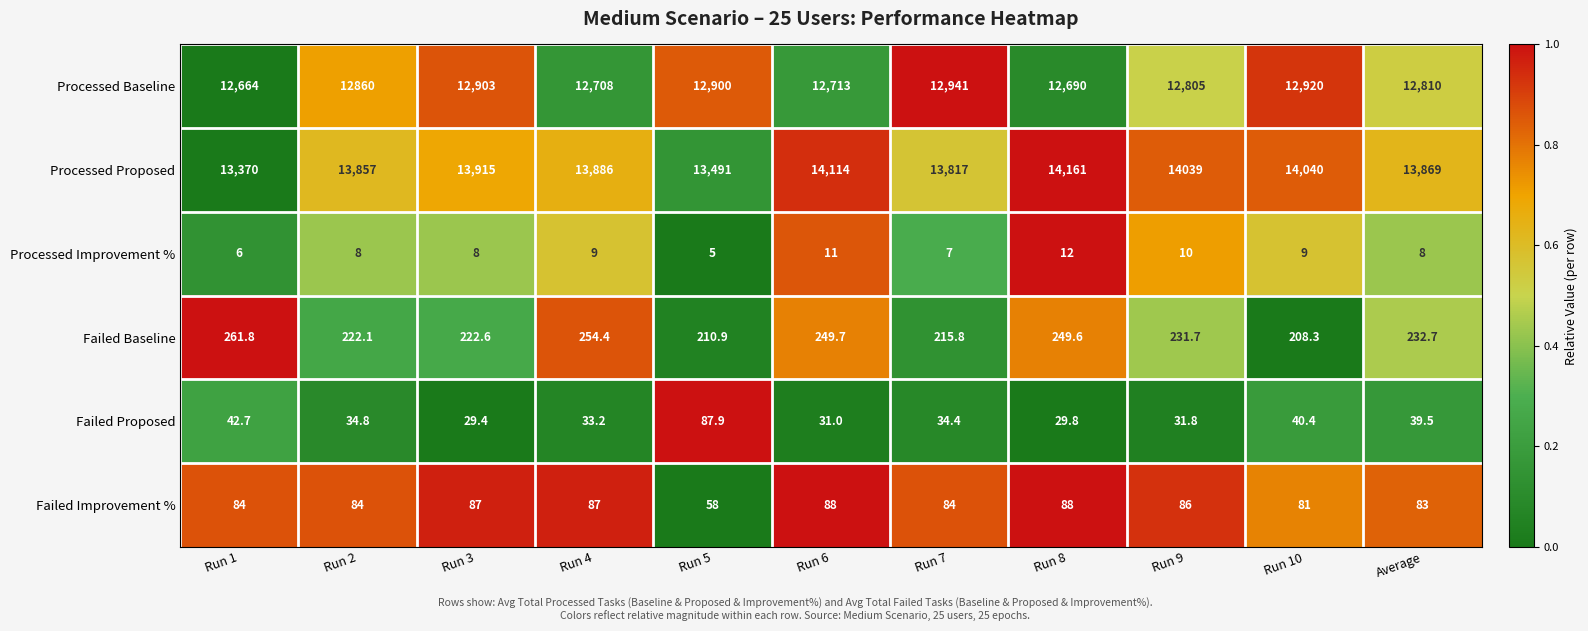

What is the difference between the second highest and second lowest values in the Processed Baseline series?

230.0